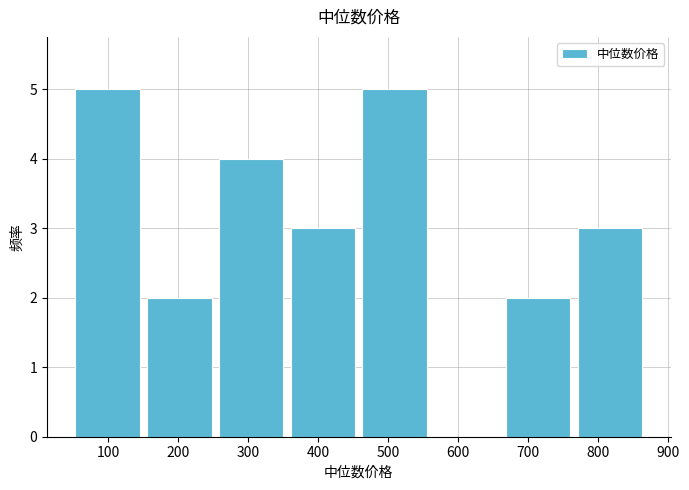

Reading left to right, list every bar in this chart as the range it spans on the x-axis followed by its height. Neither the bar edges nor the heights are printed on the chart, so give them approximately, as read against the axes.

50 to 150: 5
150 to 250: 2
250 to 360: 4
360 to 460: 3
460 to 560: 5
560 to 660: 0
660 to 770: 2
770 to 870: 3